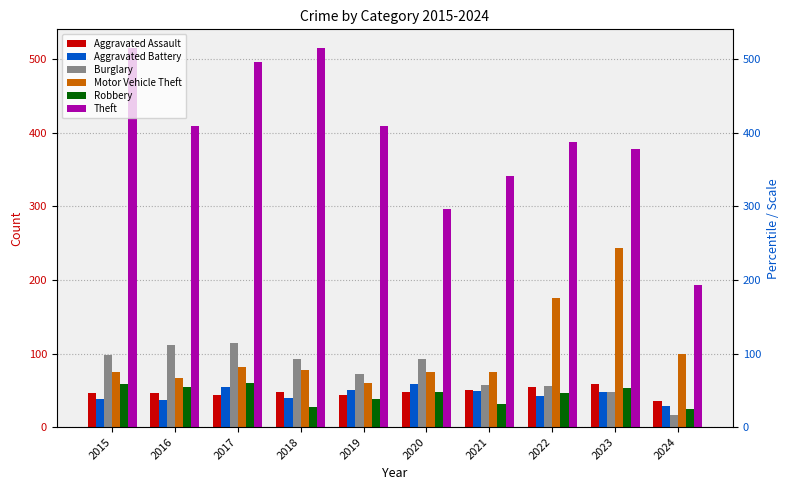

The value of Motor Vehicle Theft at 2015 is 75. True or false?

True